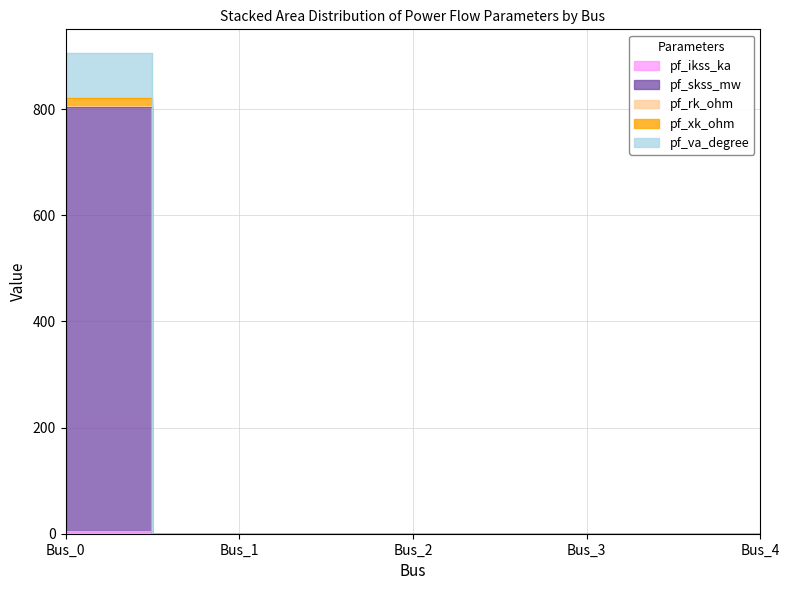

At which category is the sum across all series the highest?

Bus_0